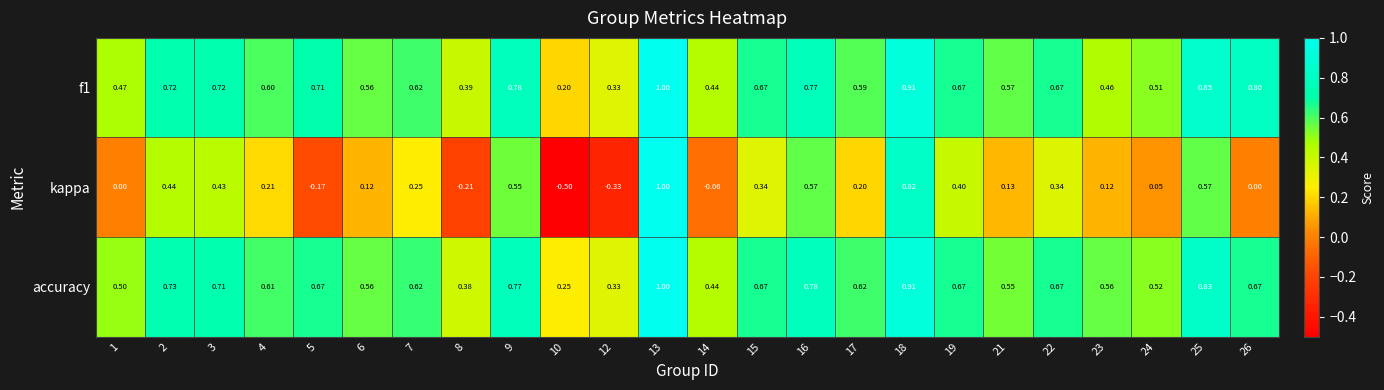

Which series has the largest range (max minus min)?

kappa